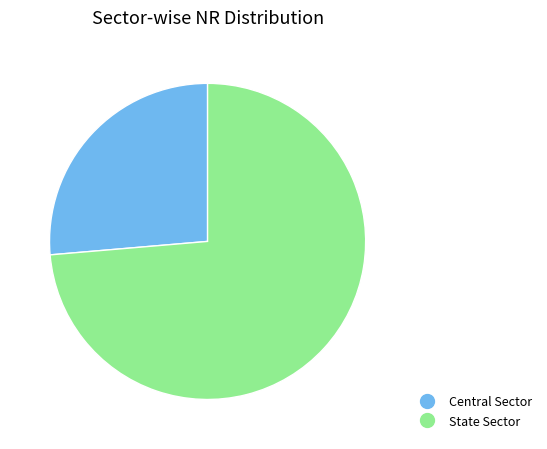

Do Central Sector and State Sector together represent more than half of the pie?

Yes